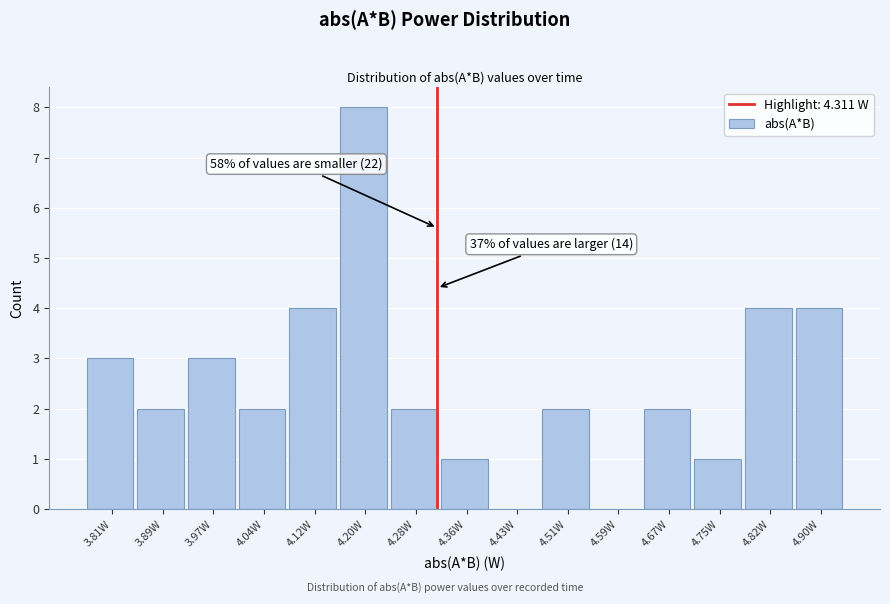

Which range on the x-axis has the tallest bar?

4.16 to 4.24